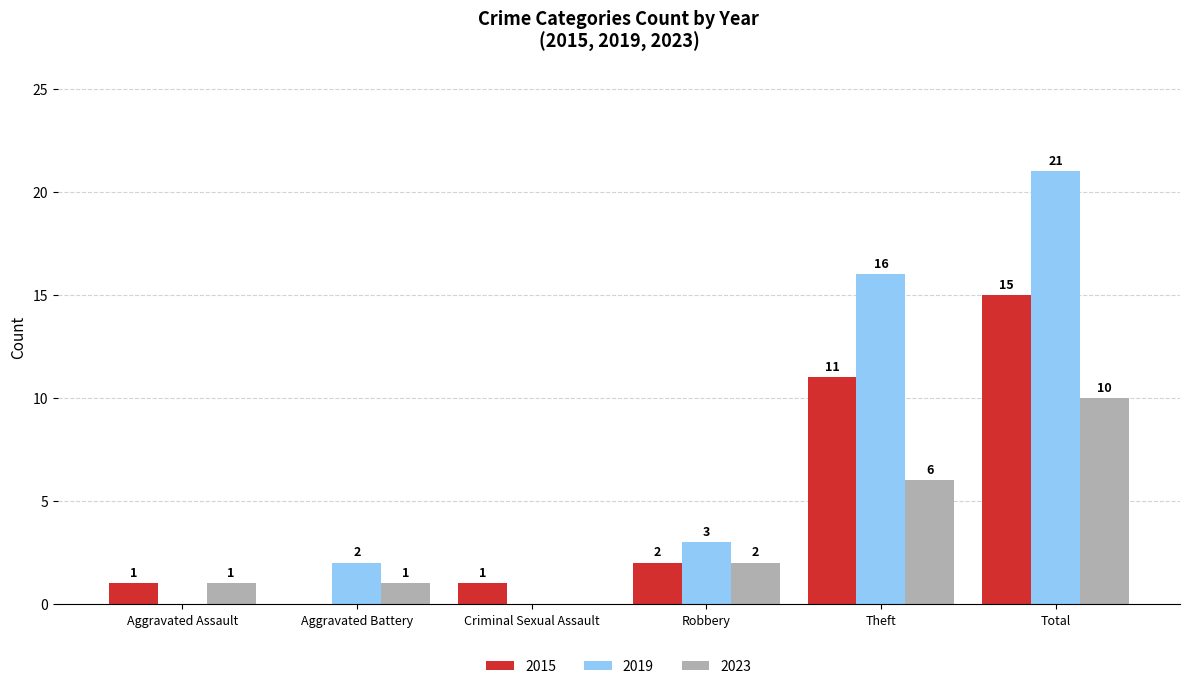

What is the sum of all 2015 values?

30